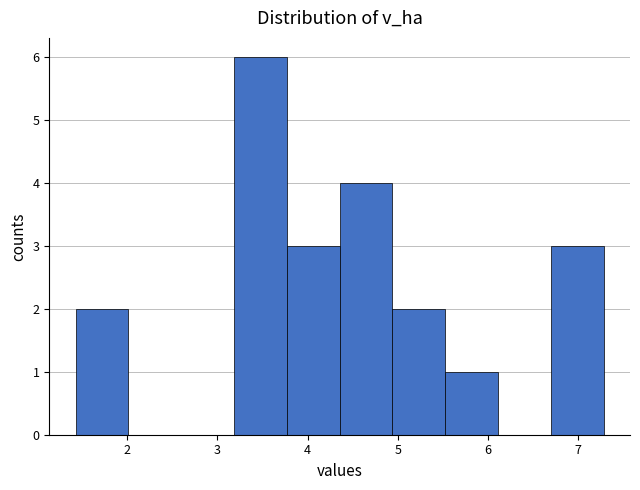

How tall is the bar that spans 4.9 to 5.5 on the x-axis? Neither the bar edges nor the heights are printed on the chart, so give them approximately, as read against the axes.

2